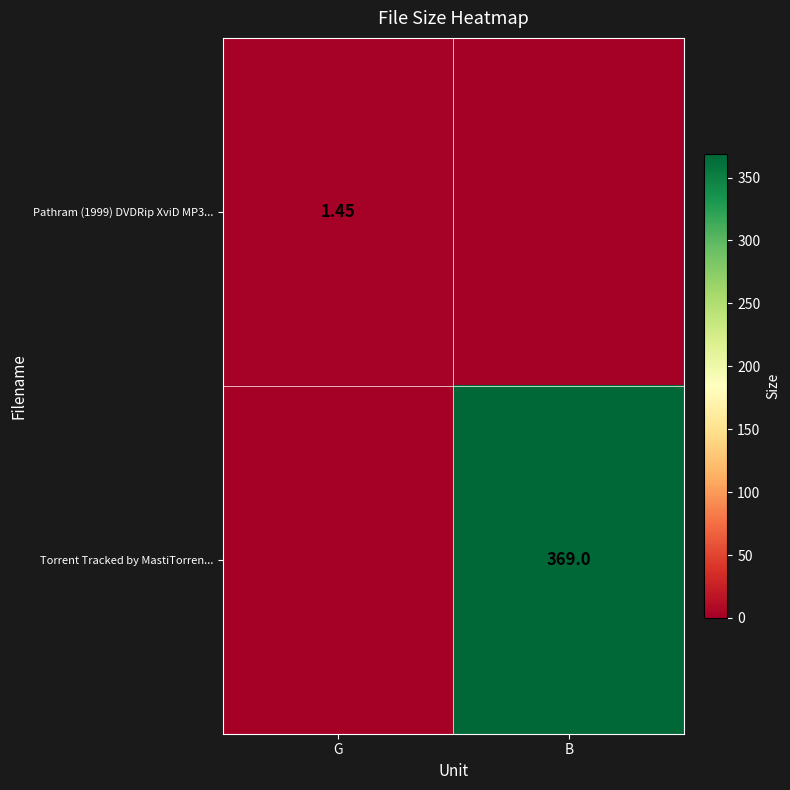

At which label does Torrent Tracked by MastiTorren... reach its peak?

B